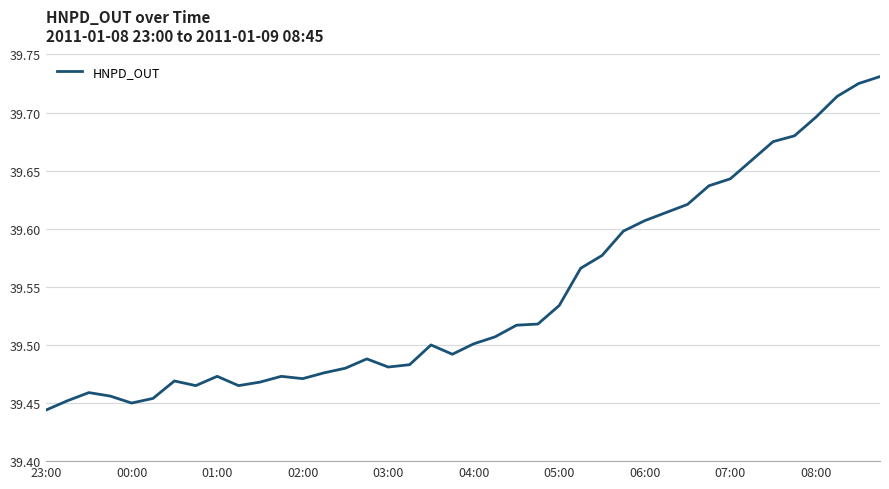

What is the difference between the maximum and minimum values?

0.3